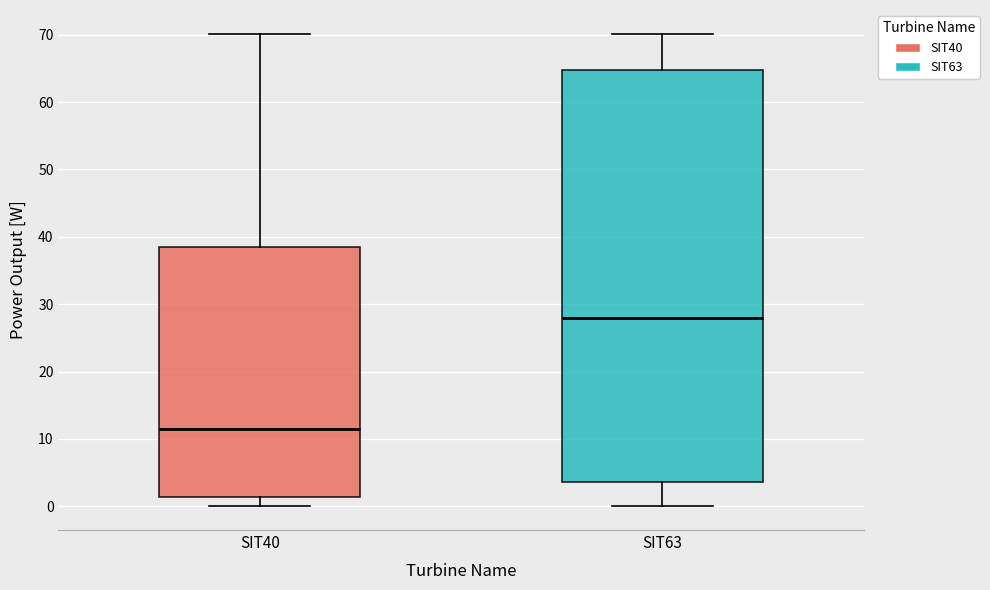

Which box's median line is the highest?

SIT63